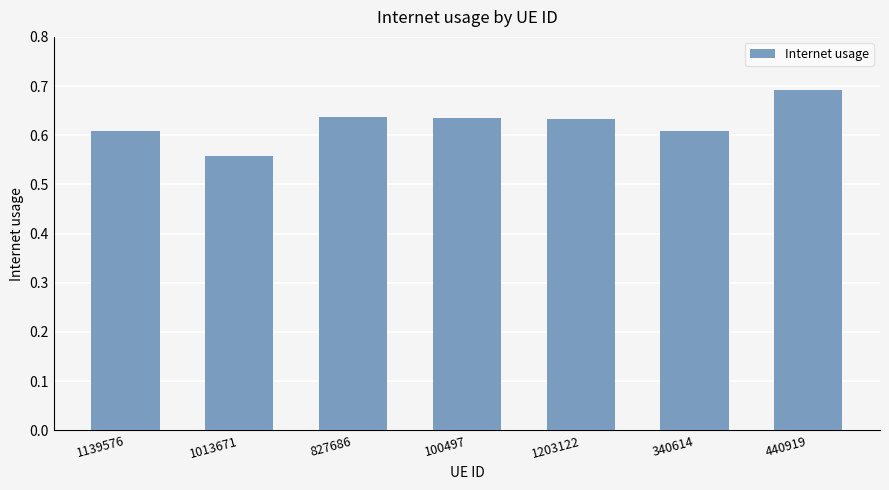

Does the chart contain any negative values?

No